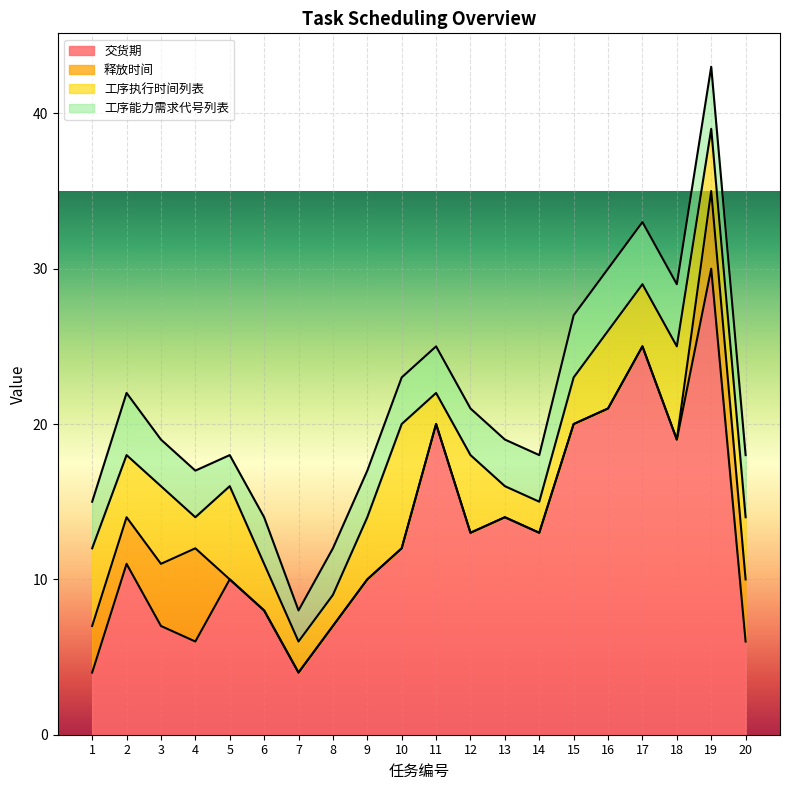

Which series has the widest spread of values?

交货期